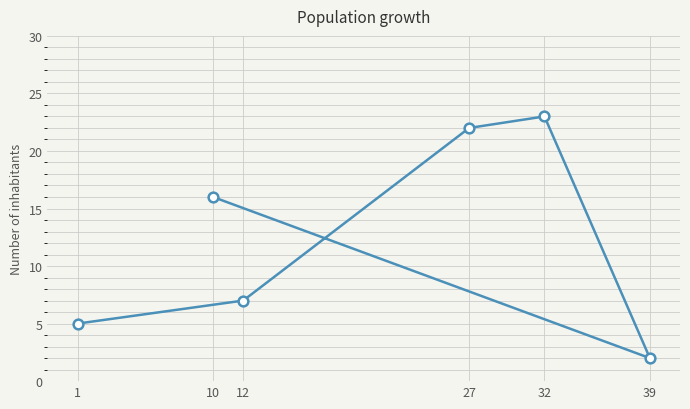

List the labels in order of value, smallest first.

39, 1, 12, 10, 27, 32